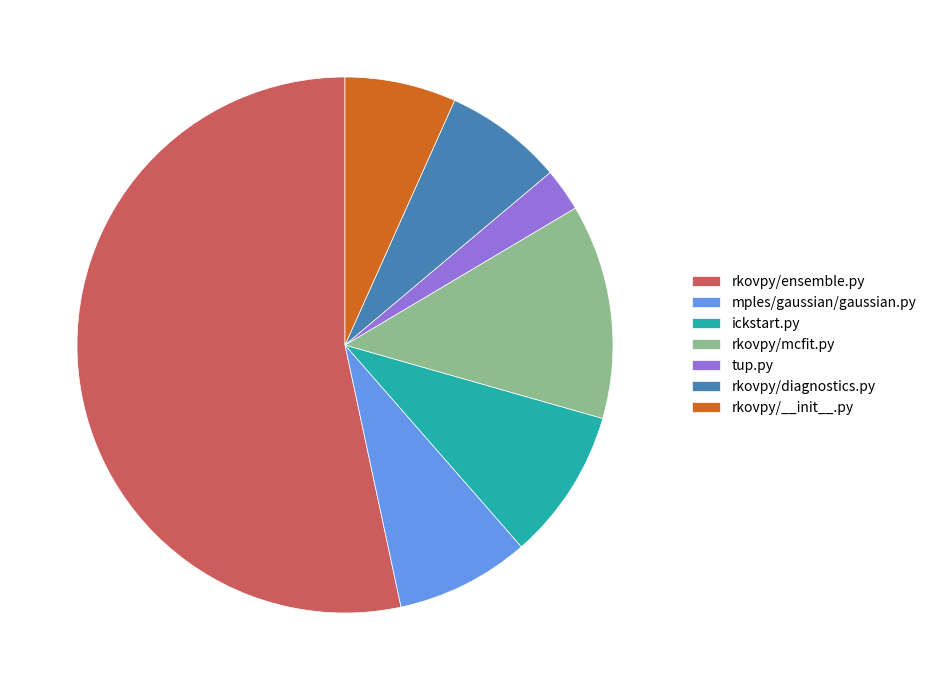

Which slice represents more than half of the pie?

rkovpy/ensemble.py